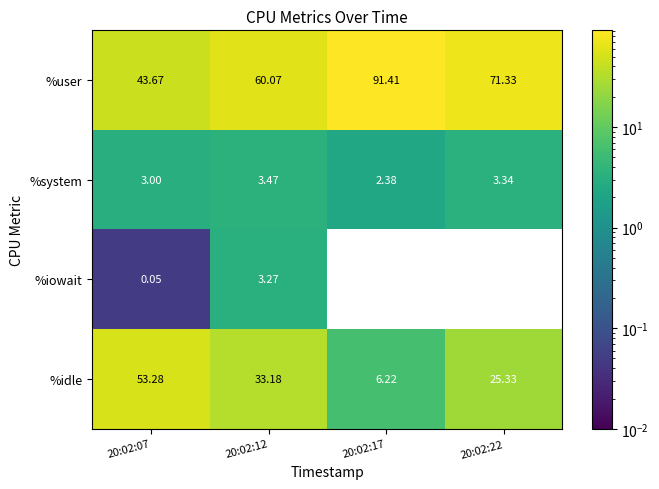

Which series has the largest total across all categories?

%user